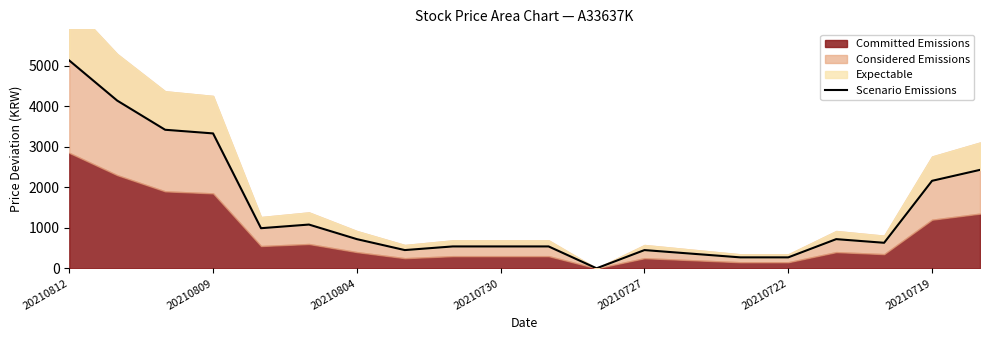

How many data points are above 720?

8